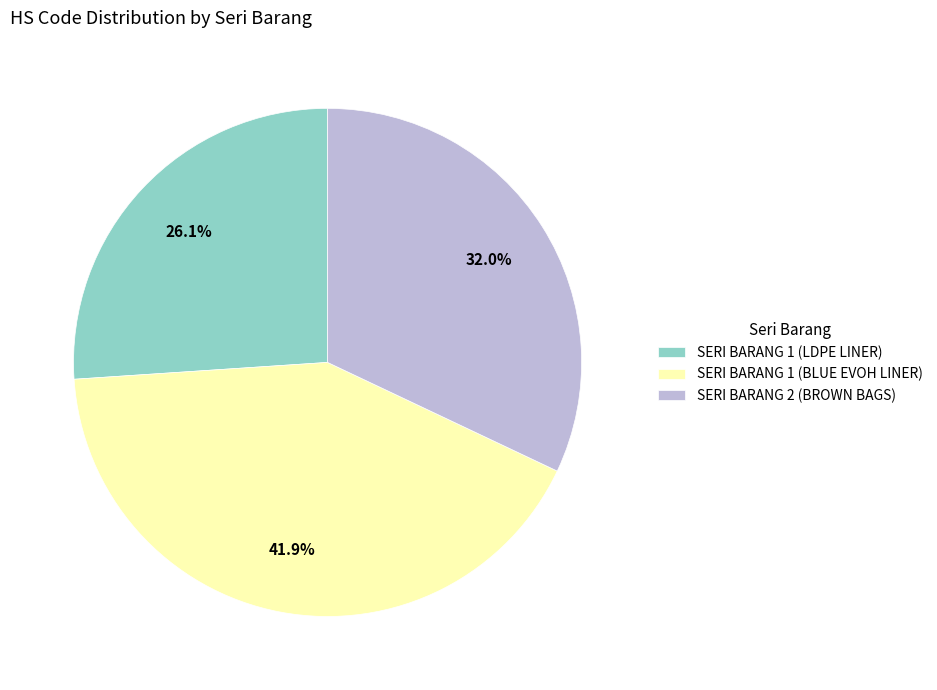

To the nearest percent, what percentage of the pie is SERI BARANG 2 (BROWN BAGS)?

32%